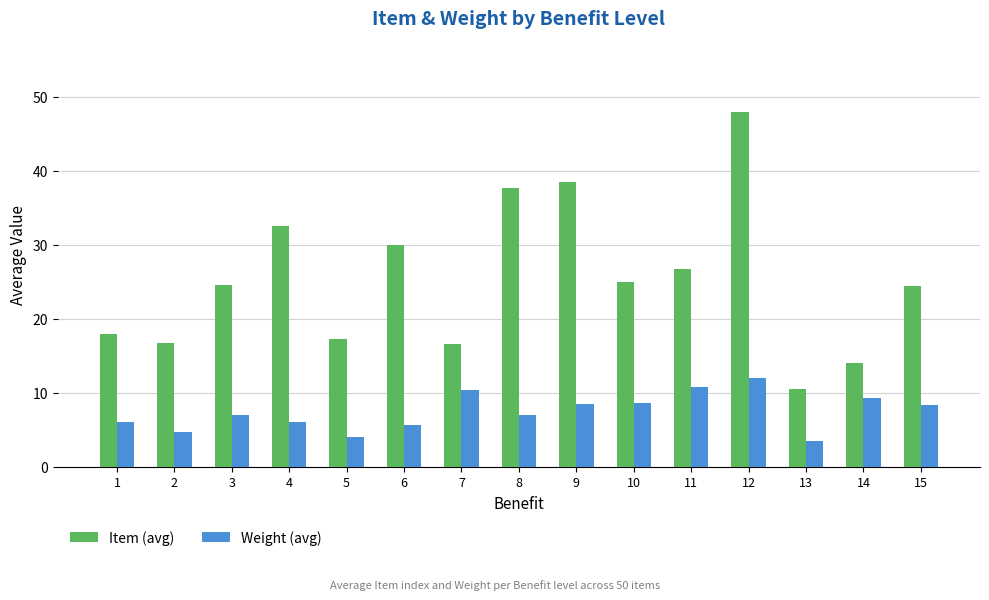

Rank the series by their maximum value, from highest to lowest.

Item (avg), Weight (avg)